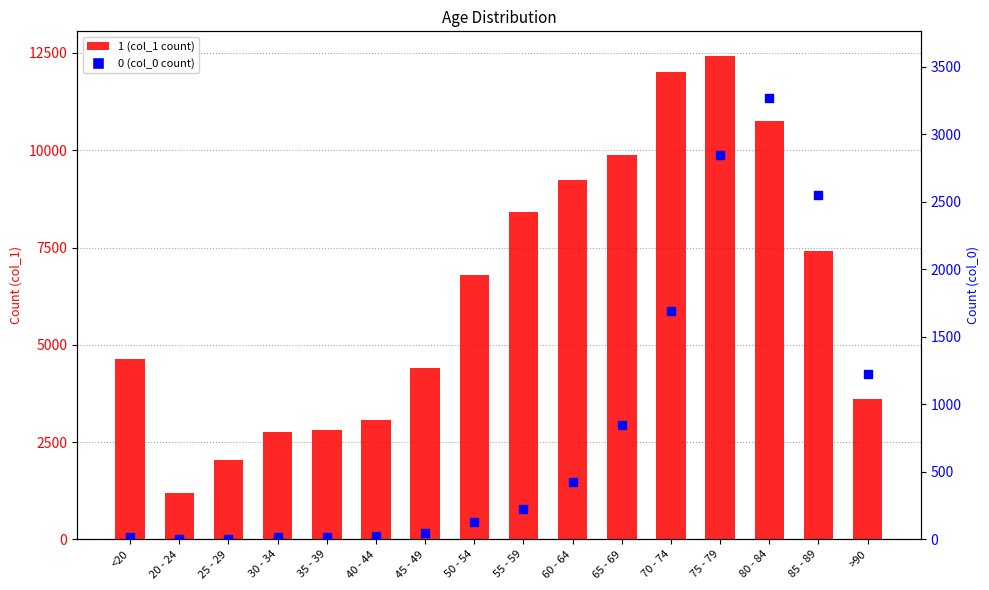

Which series reaches the maximum Y coordinate?

1